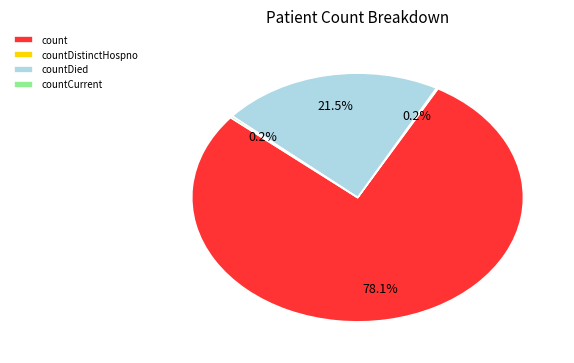

Which slice is the largest?

count